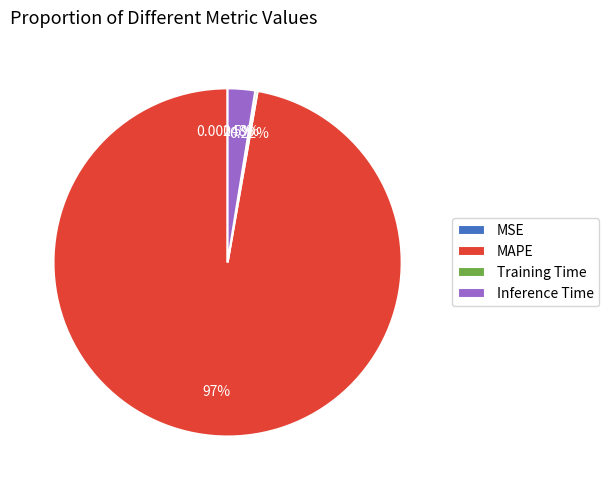

What is the largest slice in the pie chart?

MAPE